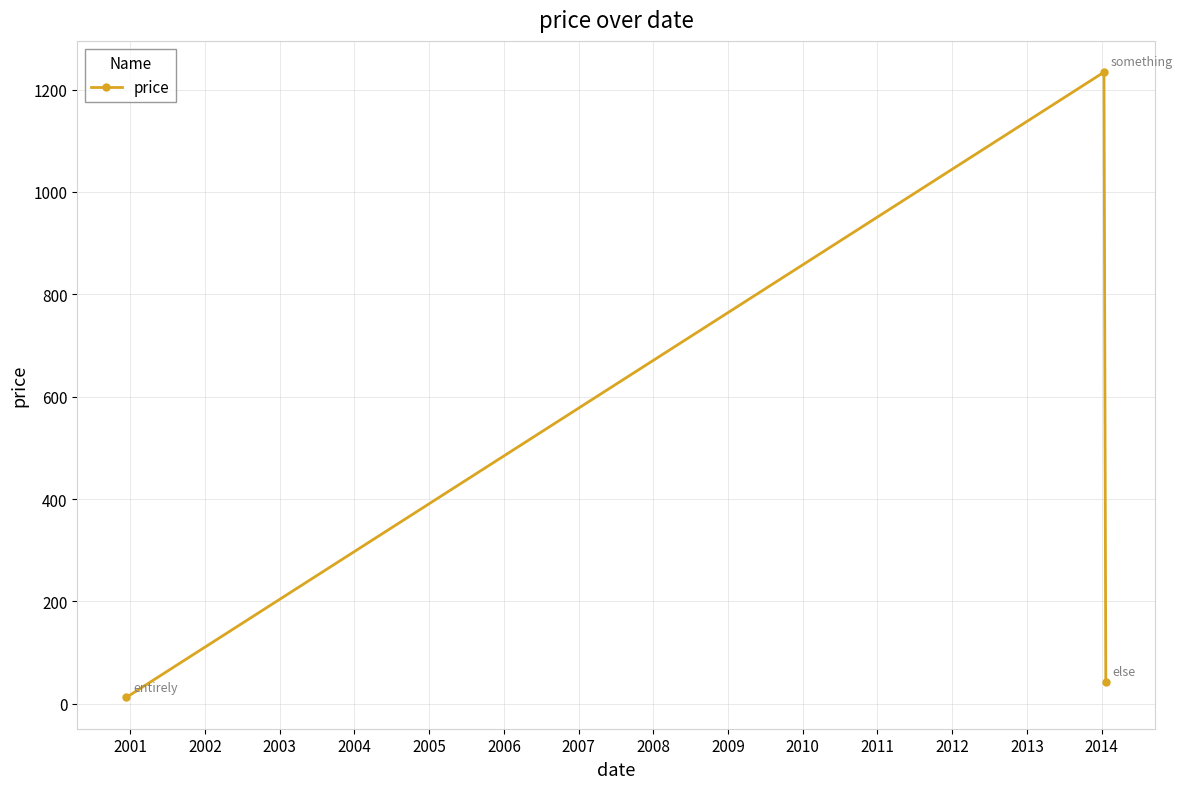

What is the greatest value displayed?

1234.0